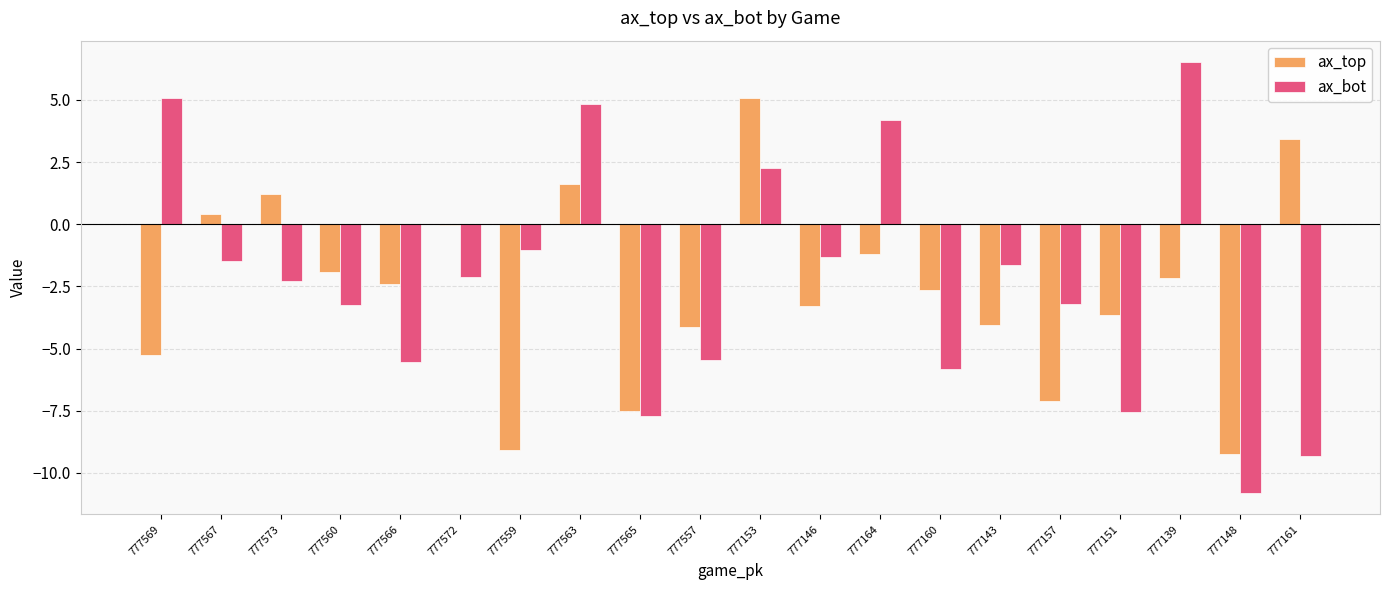

What are all the series names shown in the legend?

ax_top, ax_bot